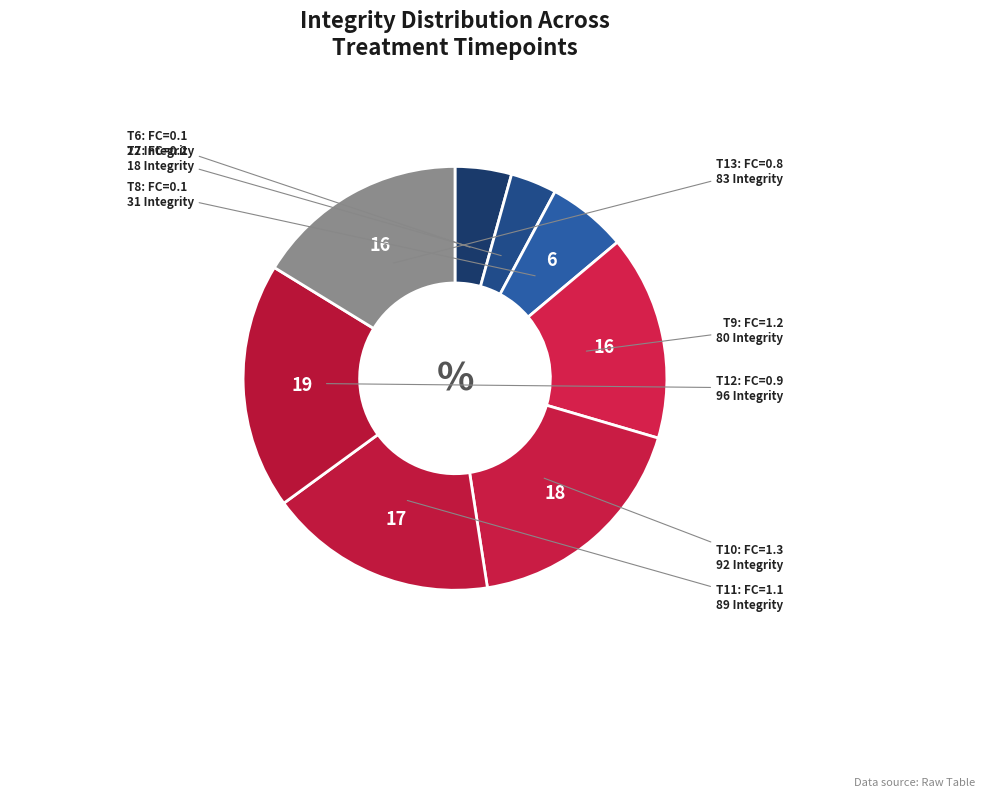

Count the number of slices in the pie.

8